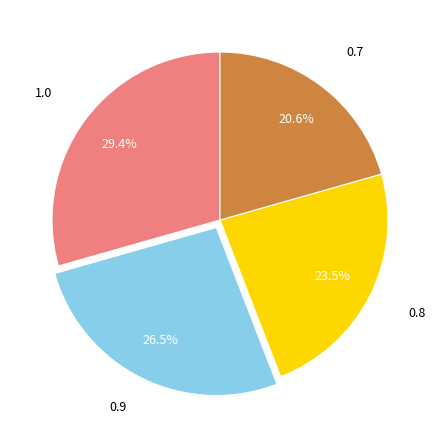

What percentage is the 0.7 slice, to the nearest percent?

21%